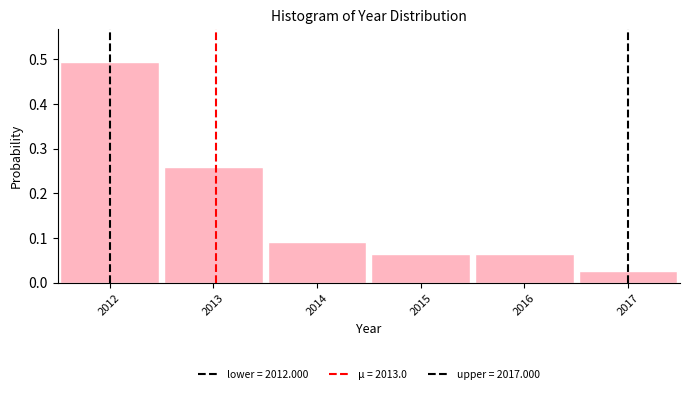

What is the height of the bar covering 2011.5 to 2012.5 on the x-axis? The values are not printed on the chart, so give them approximately, as read against the axis.

0.49